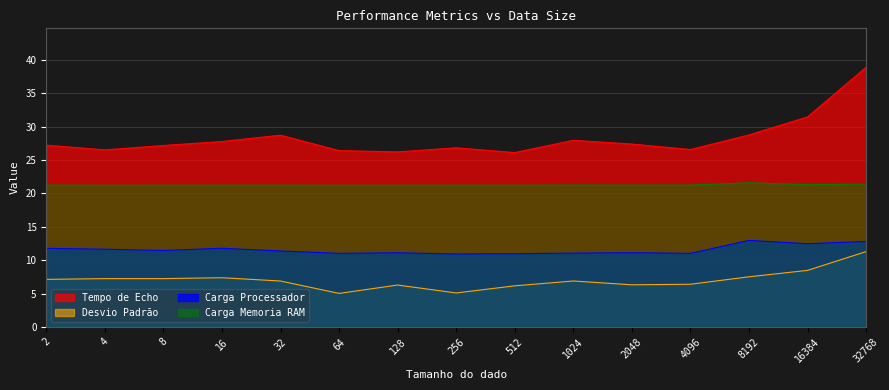

List the series in order of their overall mean, lowest first.

Desvio Padrão, Carga Processador, Carga Memoria RAM, Tempo de Echo